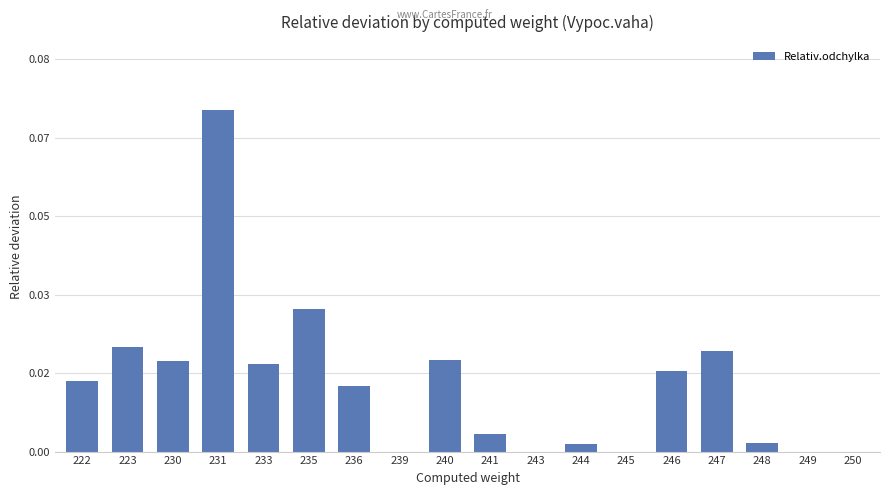

Reading left to right, list all the values displayed in this chart.

0.0	0.0	0.0	0.1	0.0	0.0	0.0	0.0	0.0	0.0	0.0	0.0	0.0	0.0	0.0	0.0	0.0	0.0